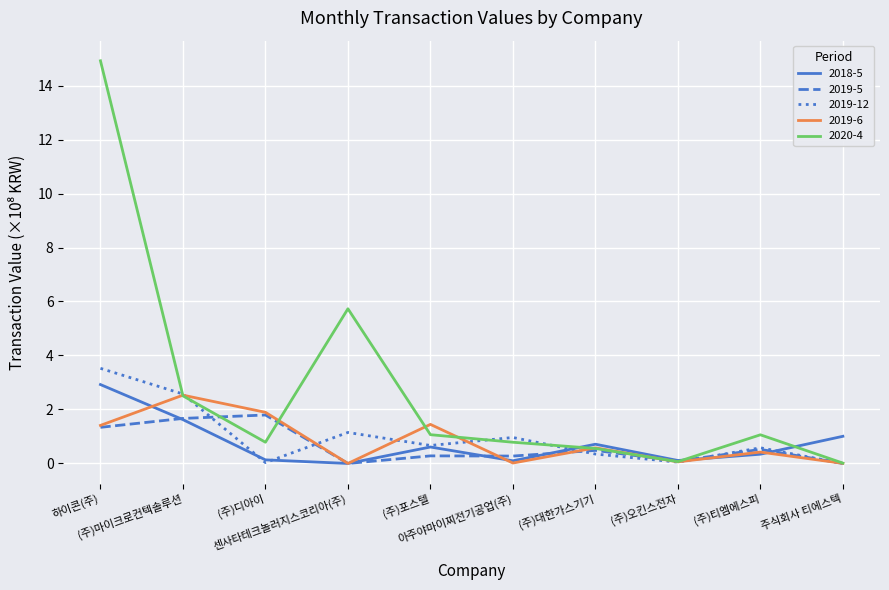

What is the difference between the maximum and minimum values in the 2018-5 series?

2.9